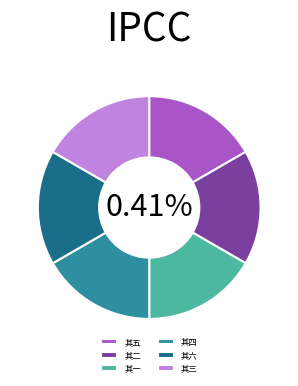

Is the sum of 其二 and 其五 greater than half?

No